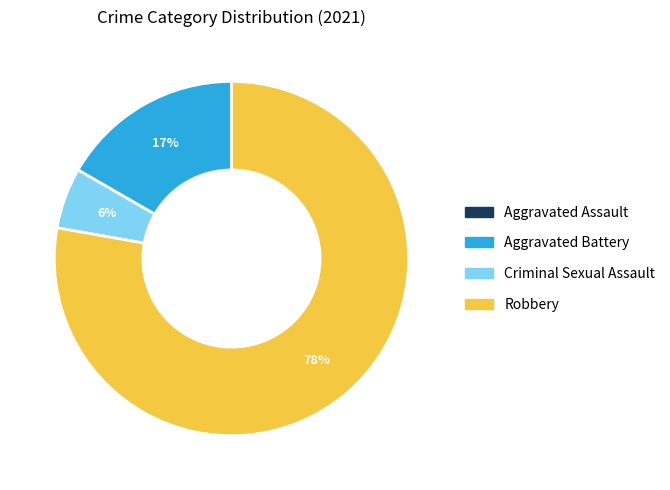

Is the sum of Criminal Sexual Assault and Robbery greater than half?

Yes